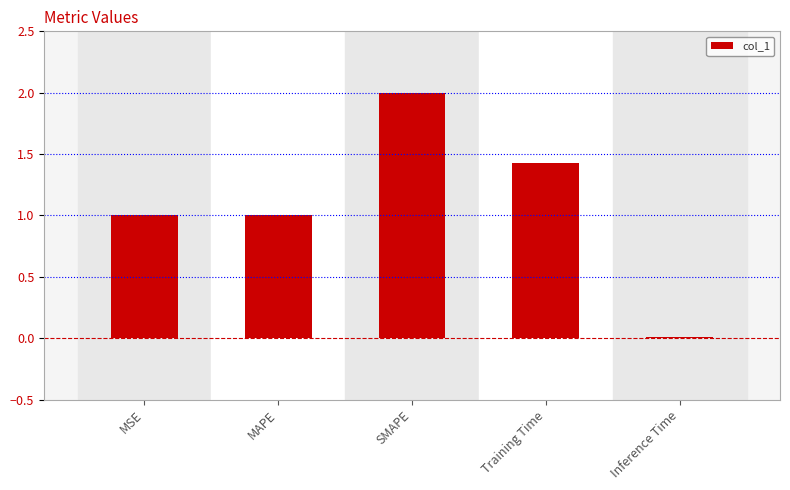

The chart shows a value of 2.0 at SMAPE. True or false?

True